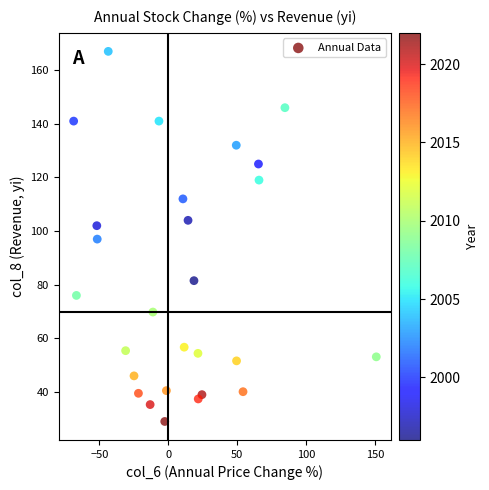

What is the range of Y values (max minus min)?

138.0